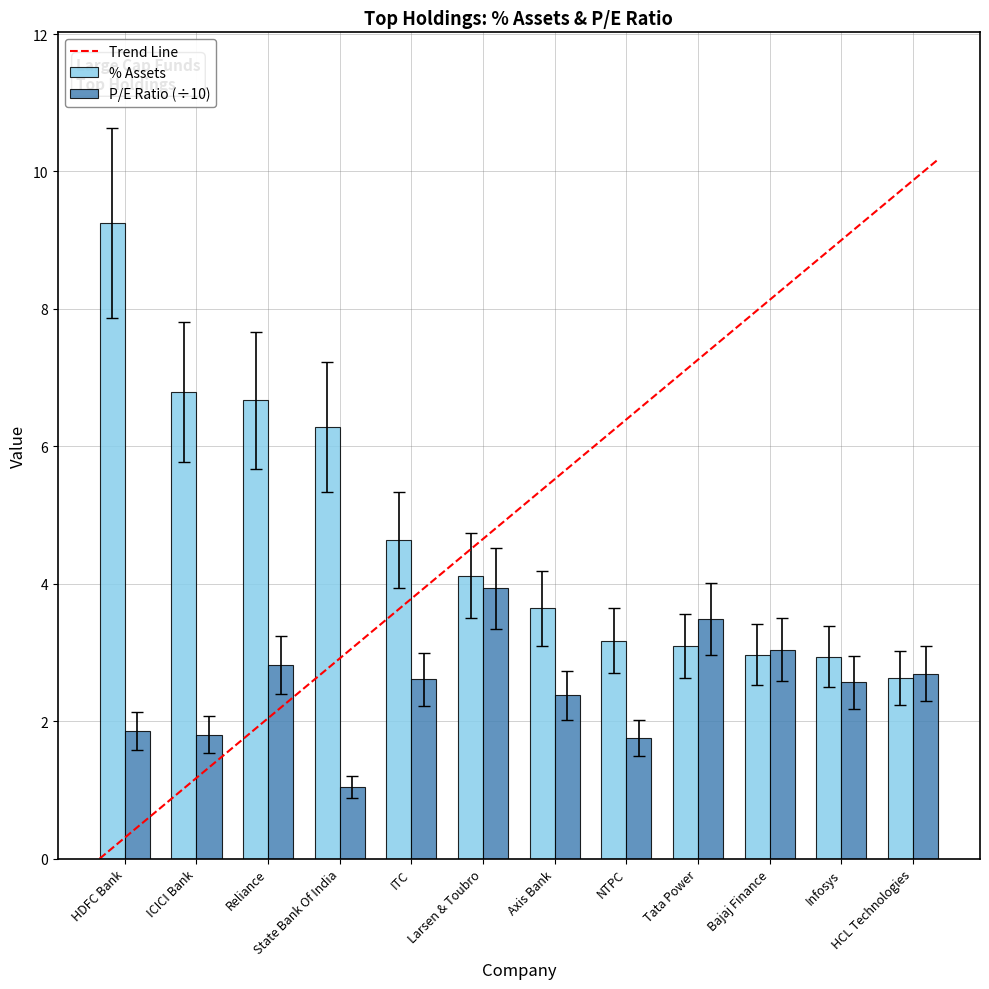

What is the sum of all % Assets values?

56.2